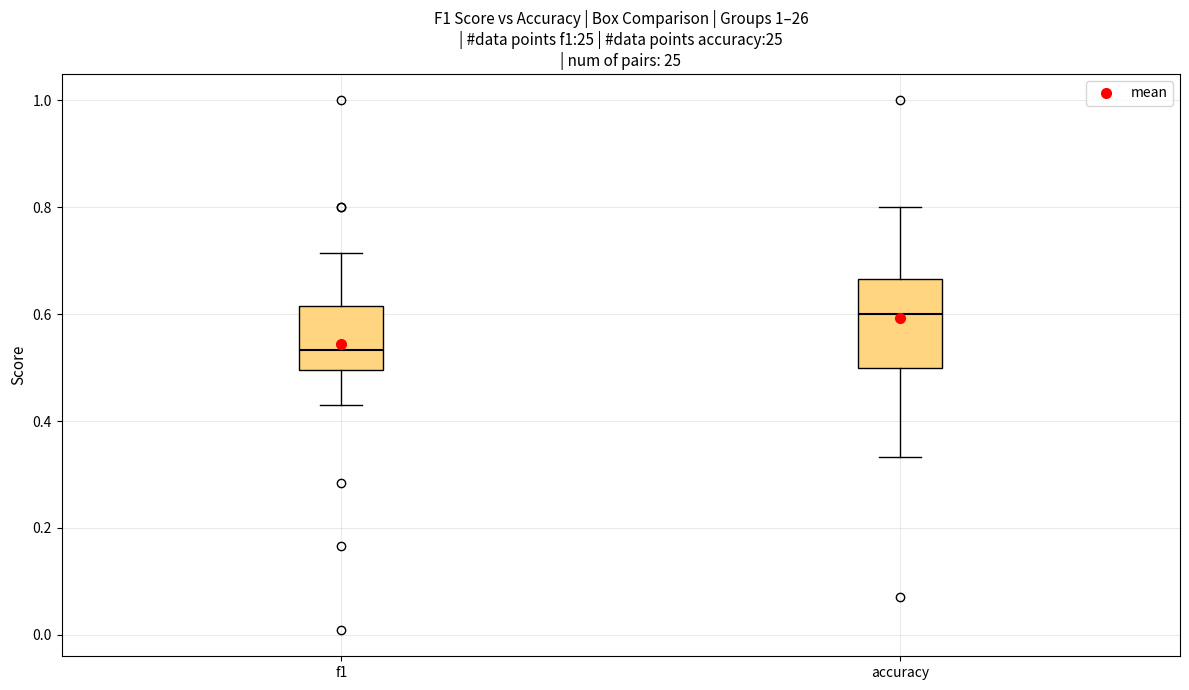

Which box's median line is the lowest?

f1